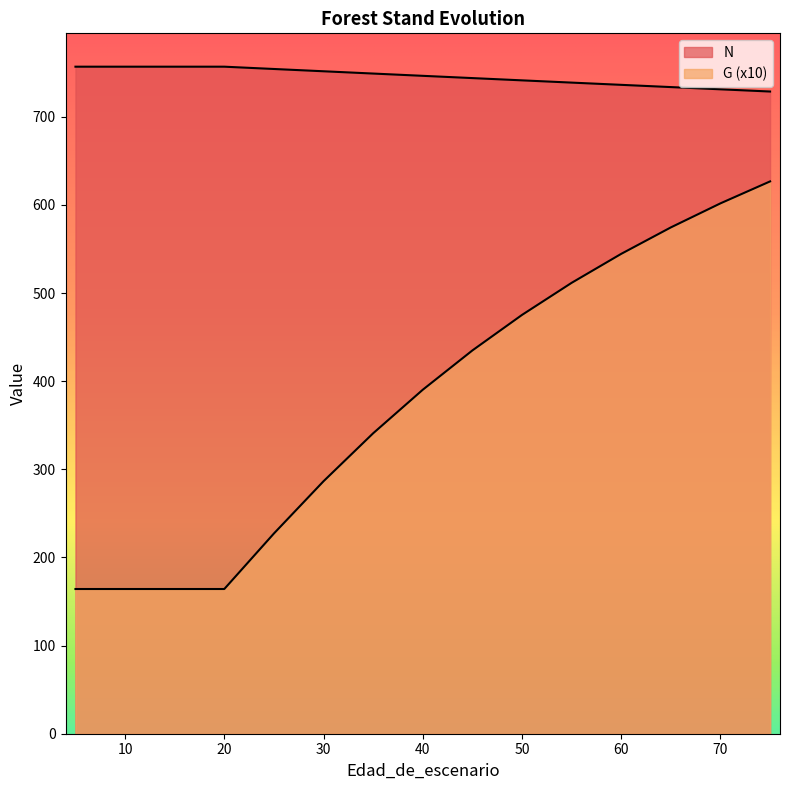

True or false: N and G cross at least once.

False